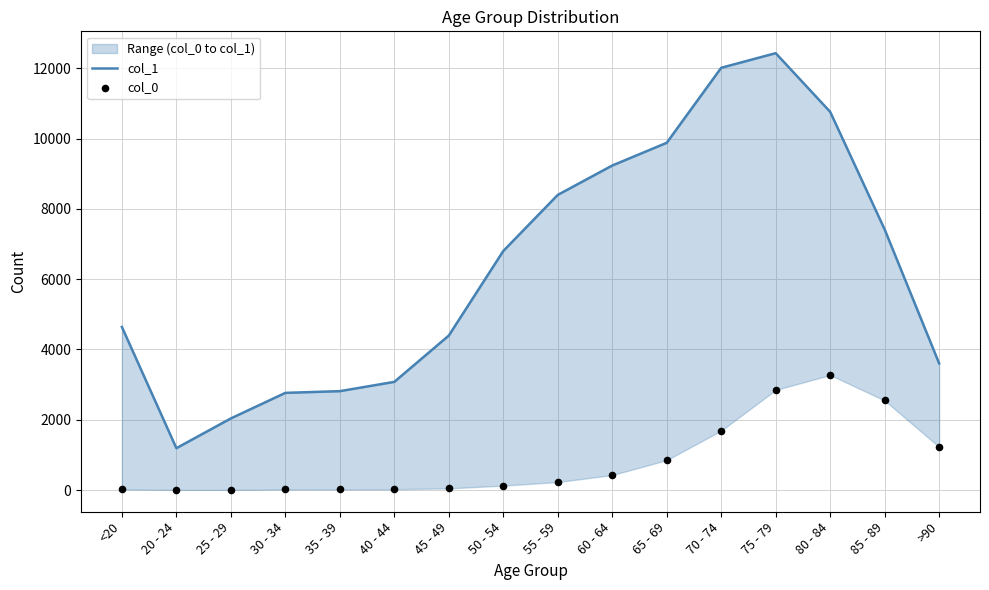

At how many categories does at least one series exceed 8588?

5